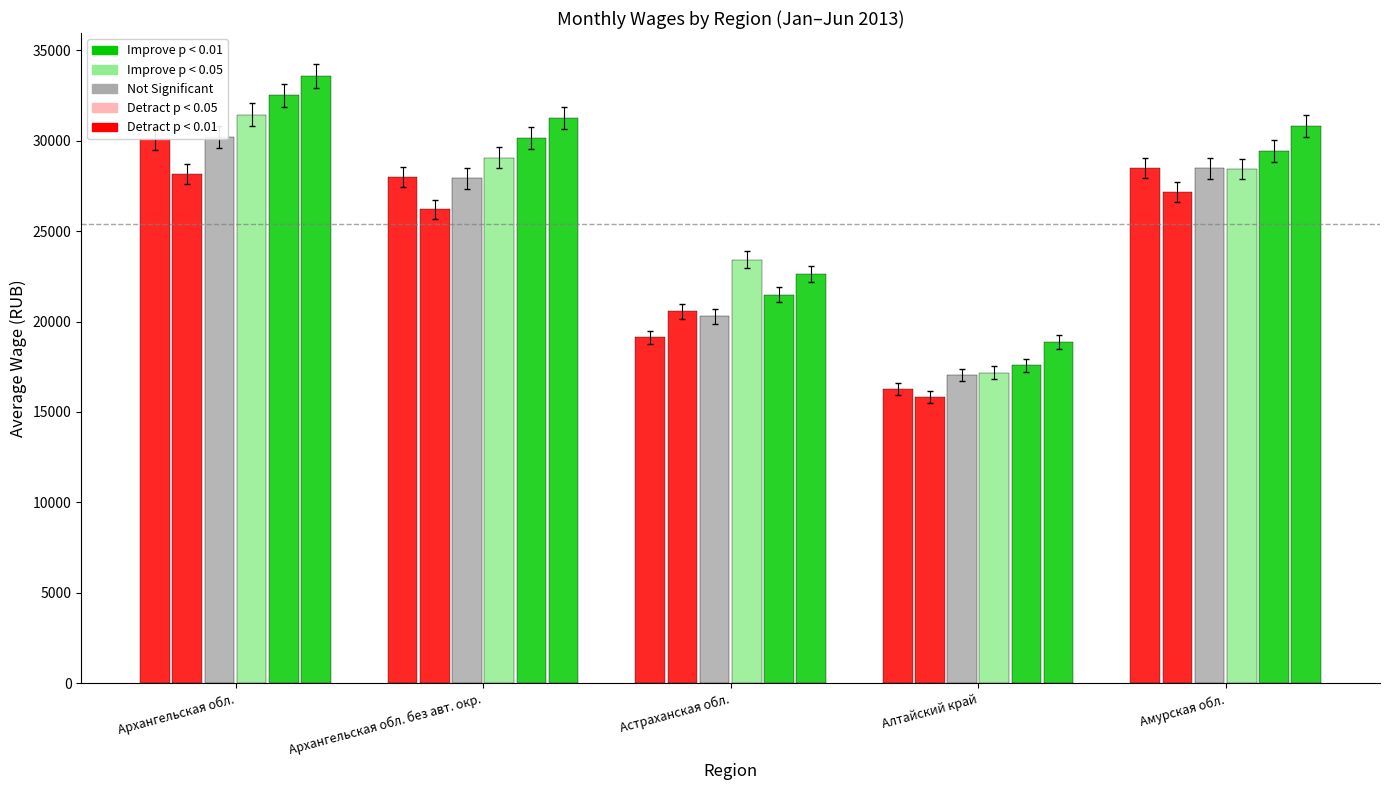

True or false: Not Significant has a value of 22318.1 at Алтайский край.

False